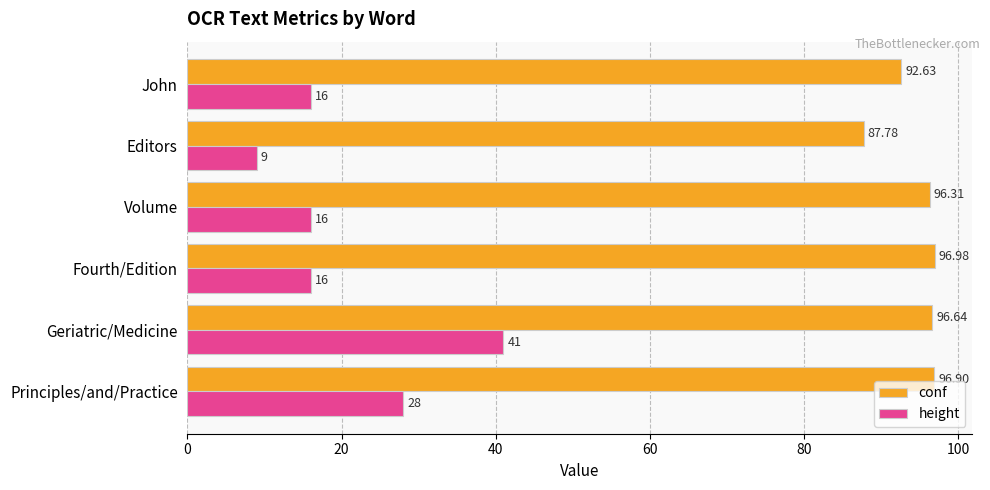

At which category is the sum across all series the highest?

Geriatric/Medicine